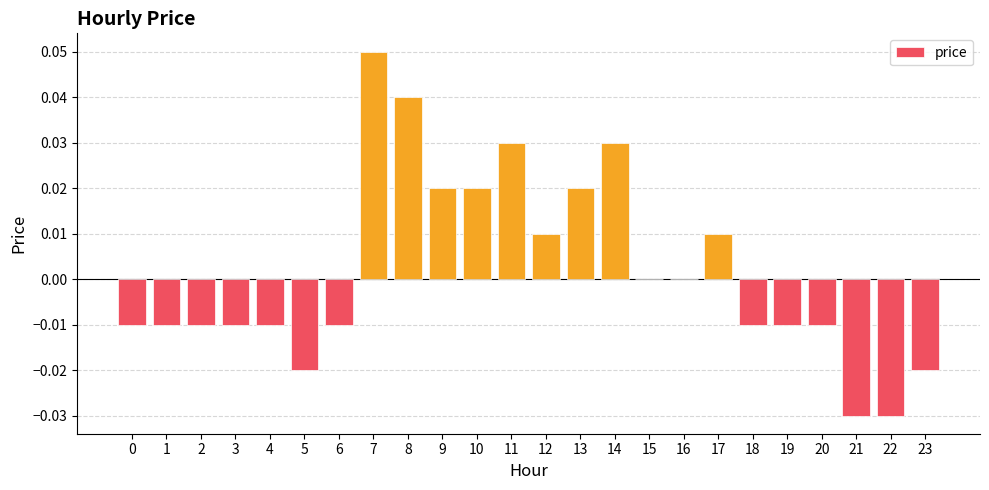

How many data points does each series have?

24